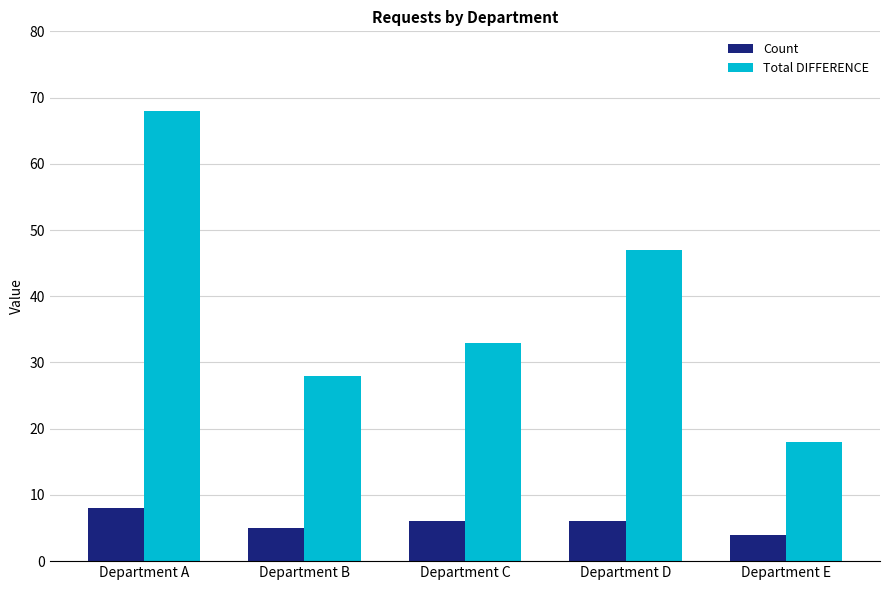

Where is Total DIFFERENCE nearest to the value 43?

Department D